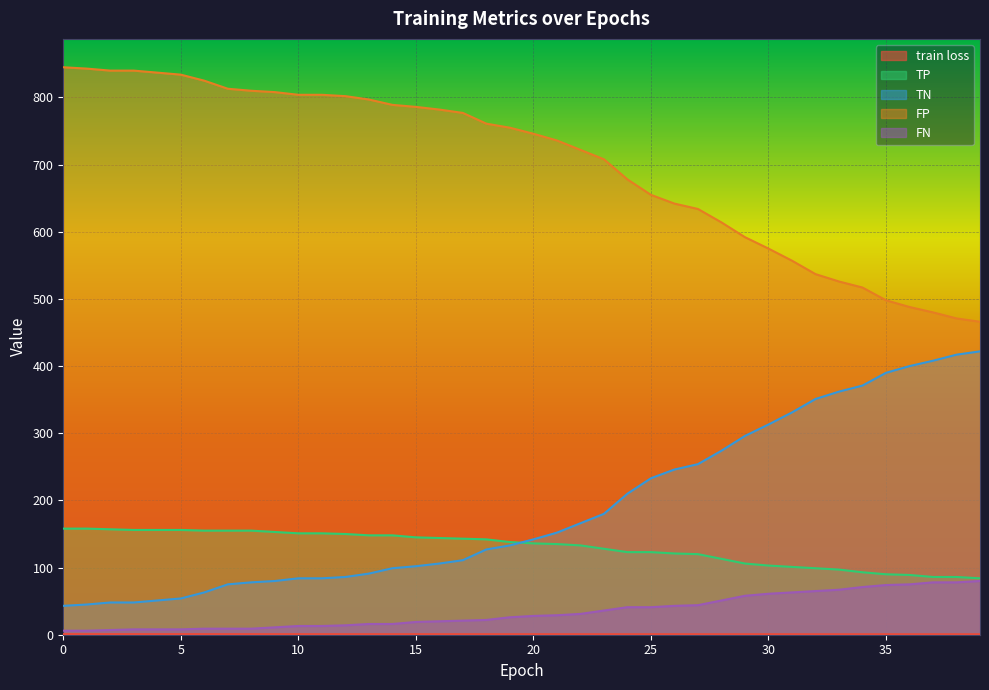

What is the difference between the highest and lowest values at 10?

803.1